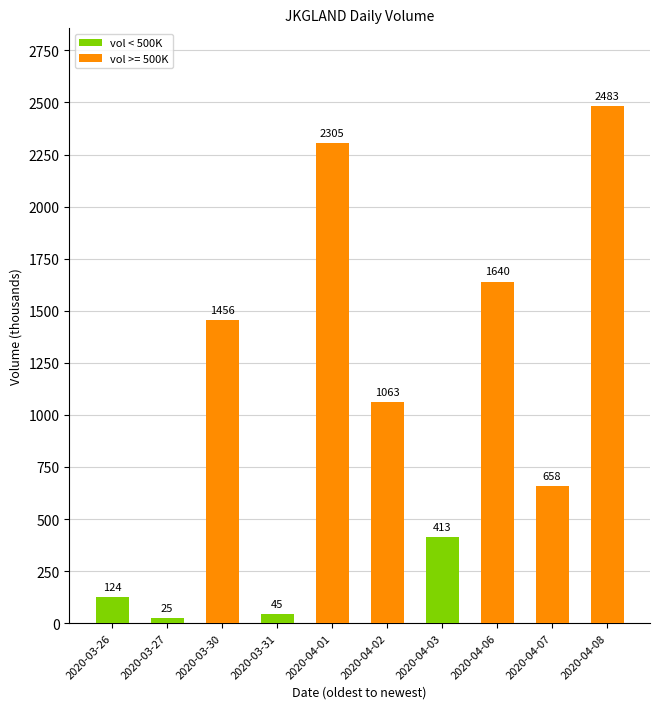

Which label corresponds to the smallest value in the chart?

2020-03-27